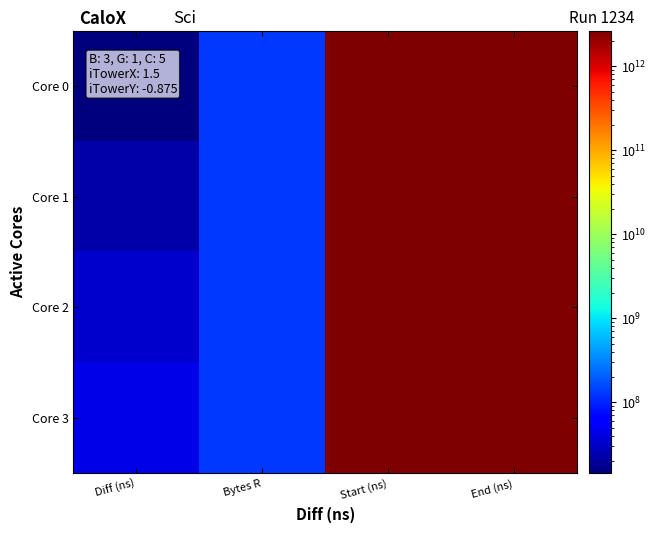

Between Bytes R and Start (ns), which is larger?

Start (ns)